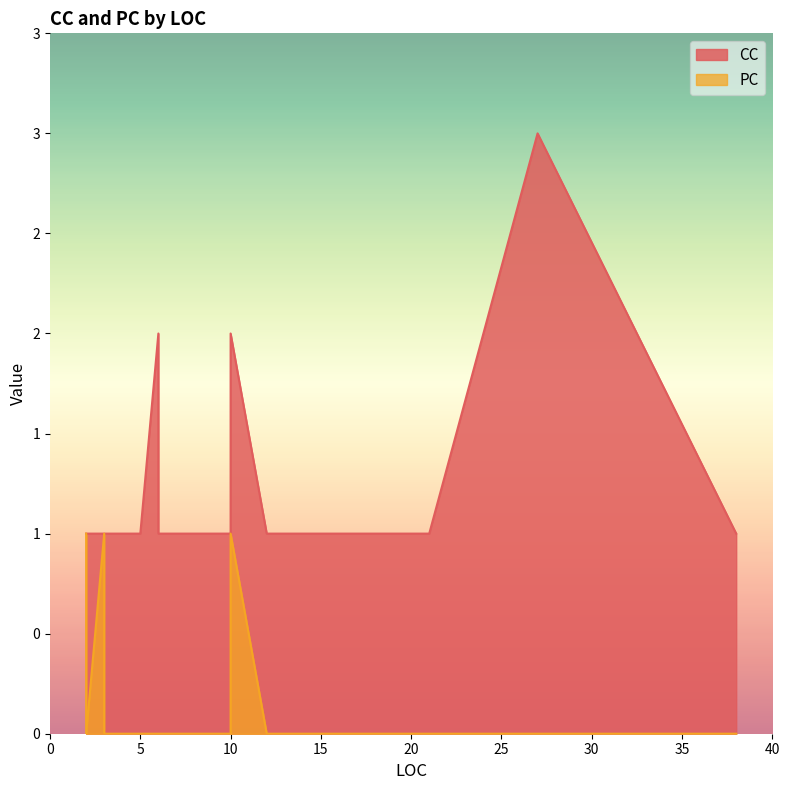

What is the sum of all PC values?

4